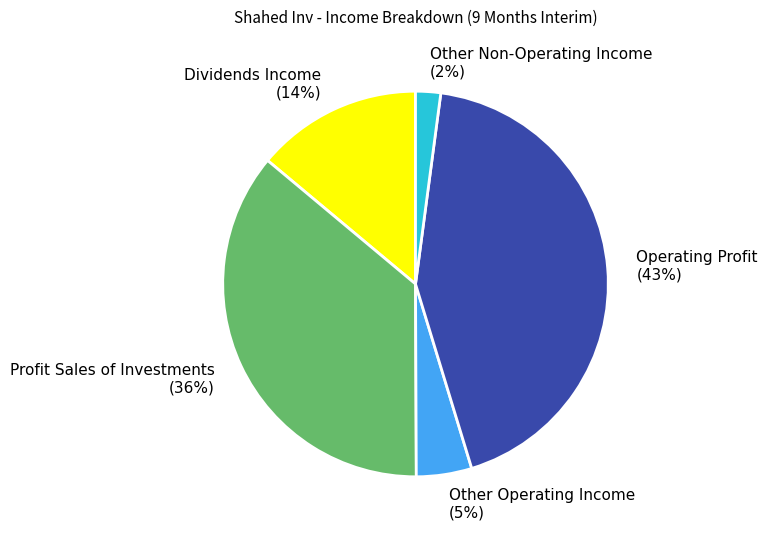

Which slice is the smallest?

Other Non-Operating Income (2%)